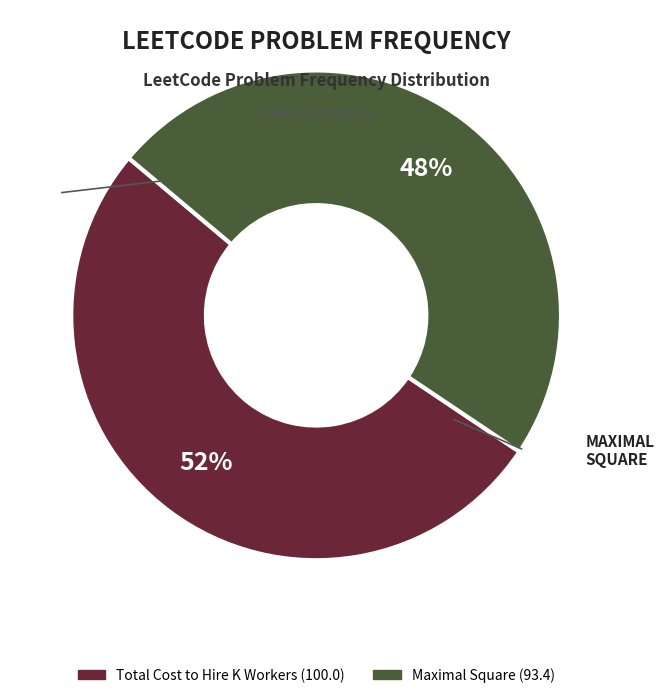

Combined, do Total Cost to Hire K Workers and Maximal Square account for over 50%?

Yes